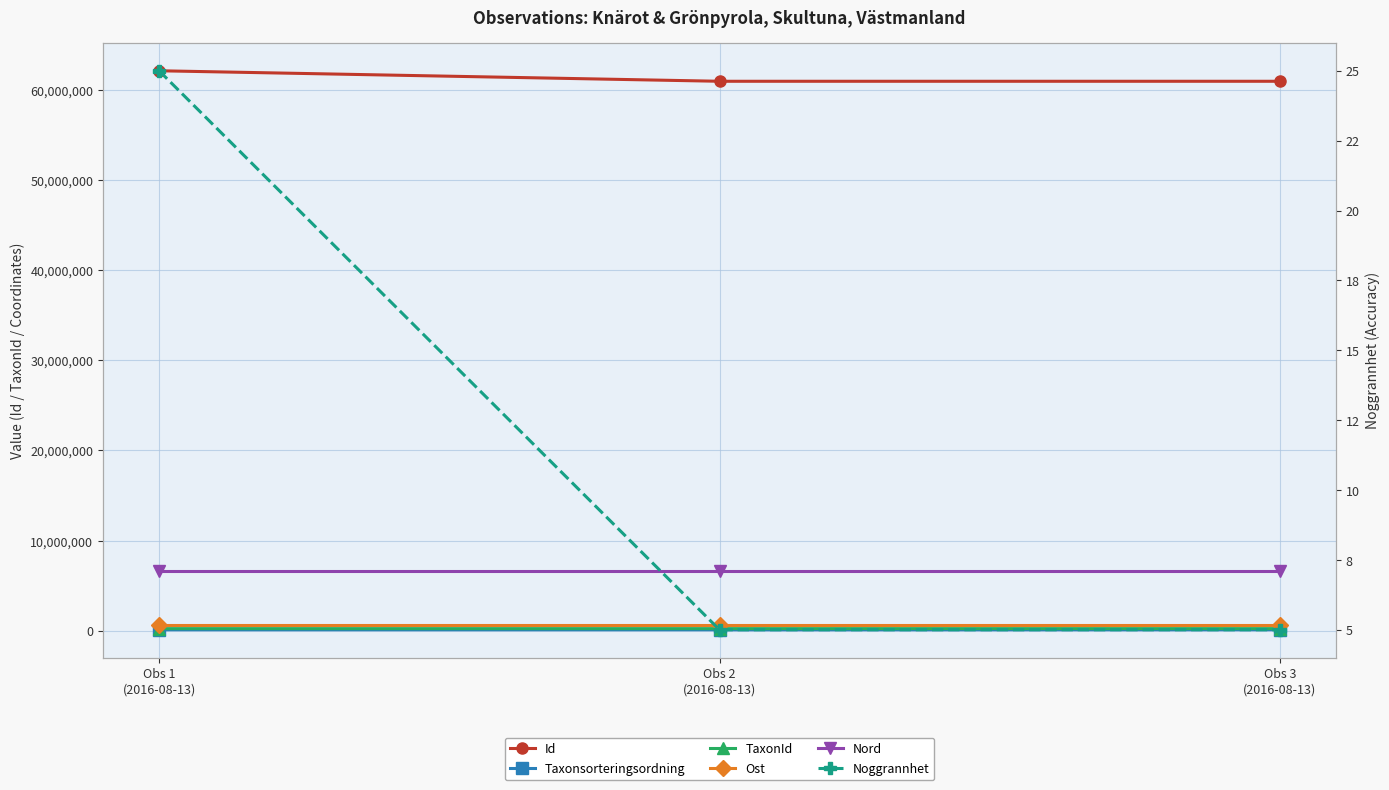

Reading left to right, what are all the values shown in this chart?

Id: 62160800.0	60994125.0	60994135.0
Taxonsorteringsordning: 96334.0	96334.0	103265.0
TaxonId: 220787.0	220787.0	221144.0
Ost: 581478.6	581482.7	581482.7
Nord: 6622835.6	6622833.7	6622833.7
Noggrannhet: 25.0	5.0	5.0